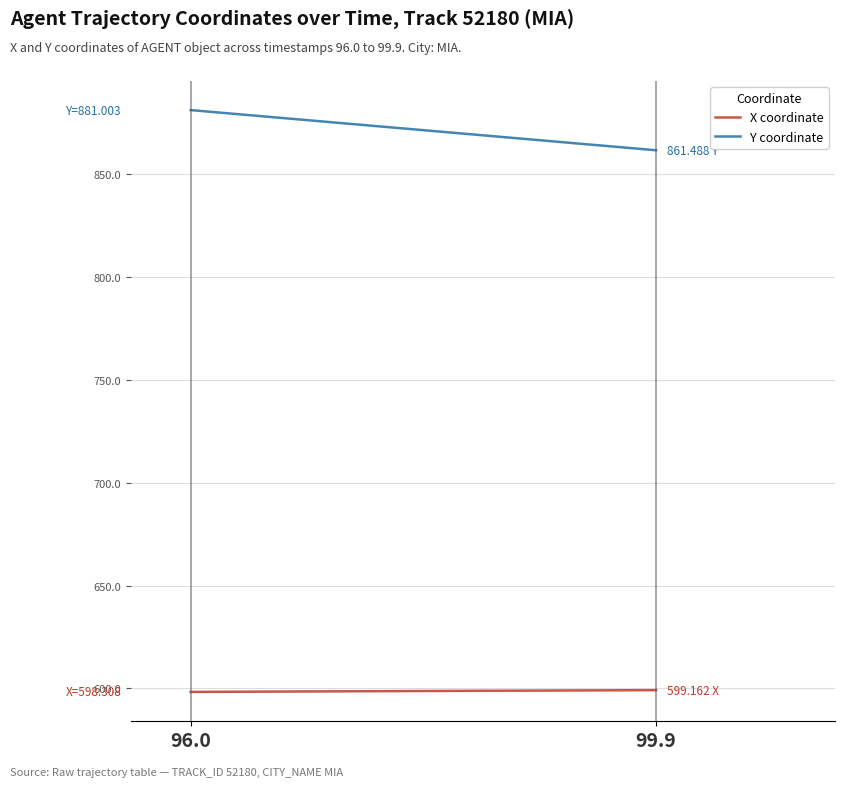

List the series in order of their peak value, highest first.

Y coordinate, X coordinate